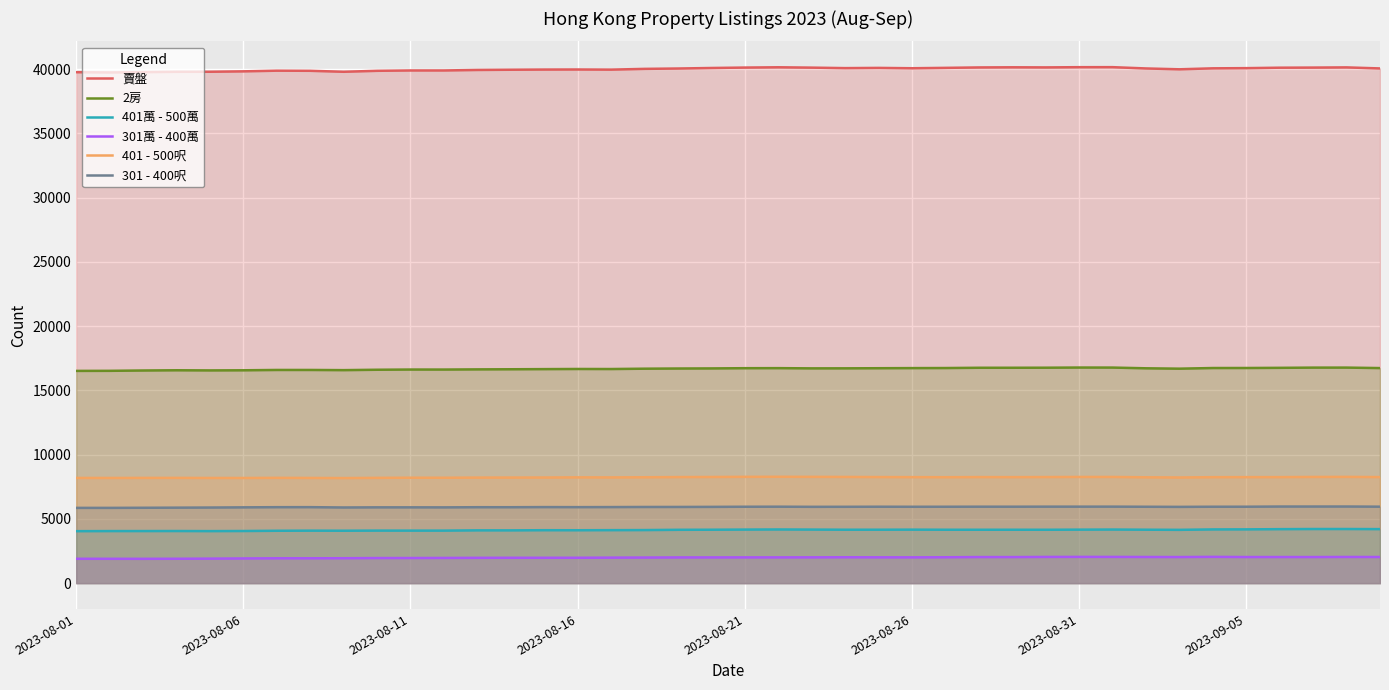

At 2023-08-31, list the series in order from largest to smallest.

賣盤, 2房, 401 - 500呎, 301 - 400呎, 401萬 - 500萬, 301萬 - 400萬